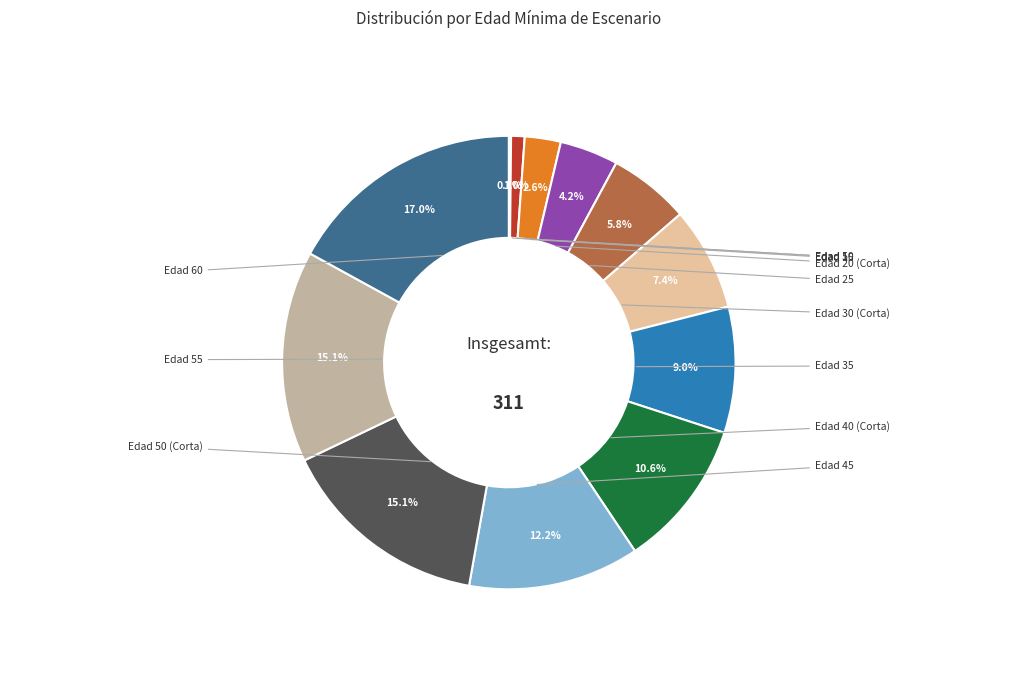

Does any single category account for the majority?

No